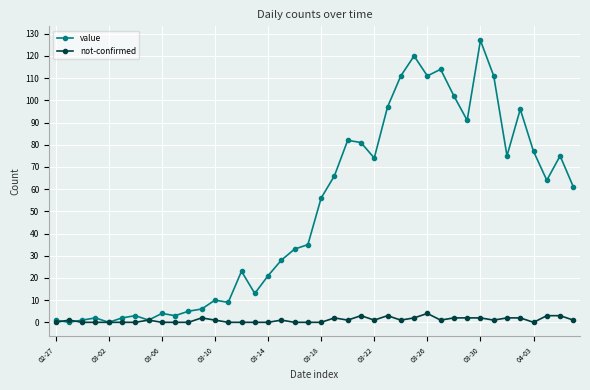

What is the highest value of the value series?

127